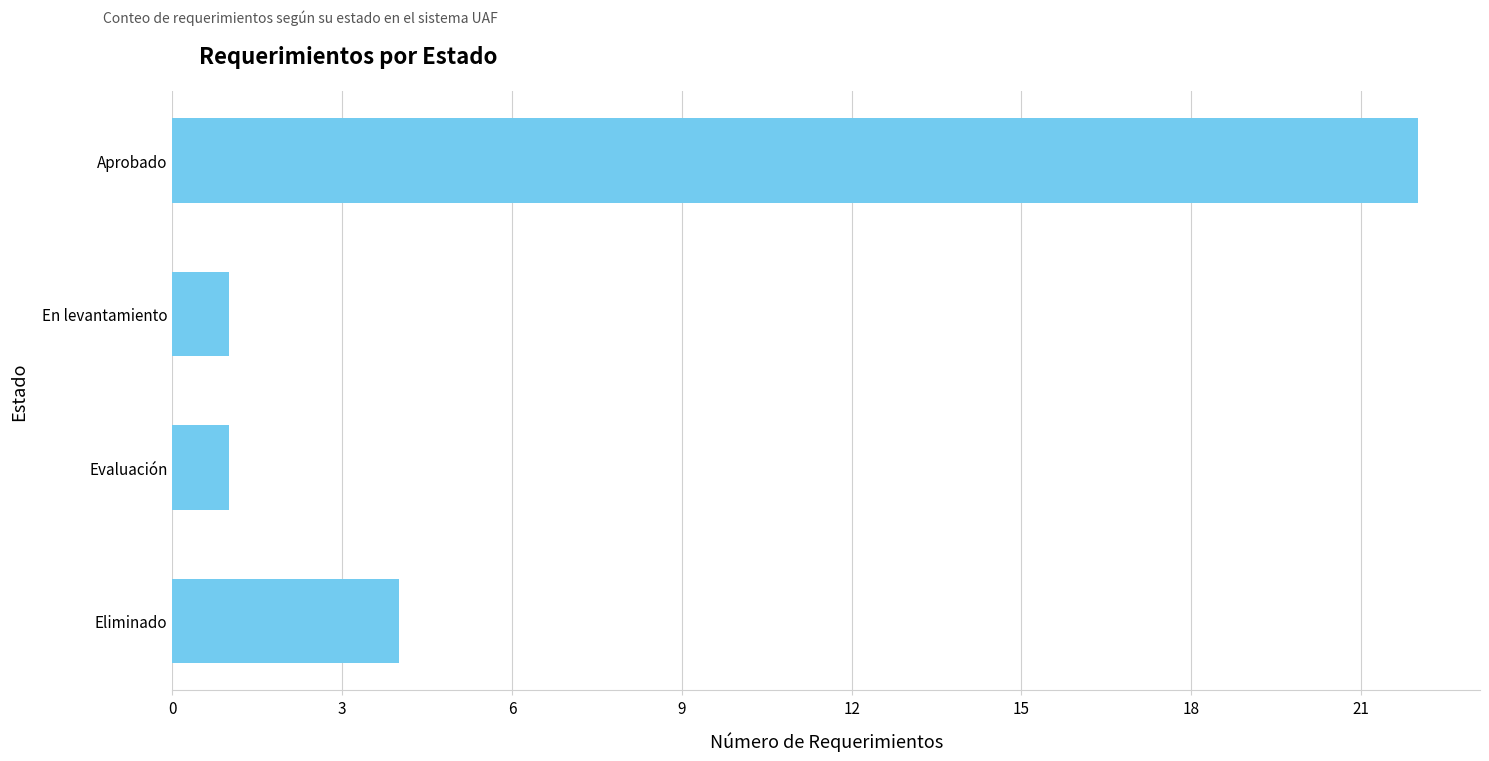

Reading bottom to top, list all the values displayed in this chart.

Eliminado=4	Evaluación=1	En levantamiento=1	Aprobado=22